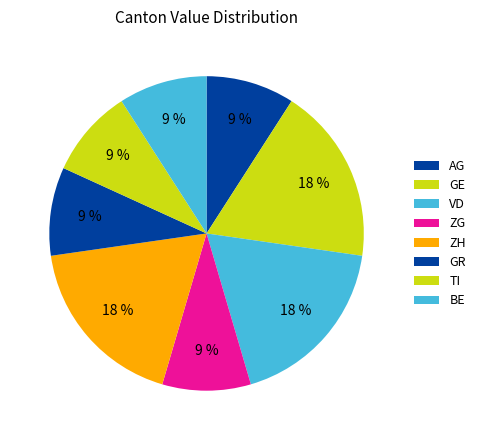

Count the number of slices in the pie.

8